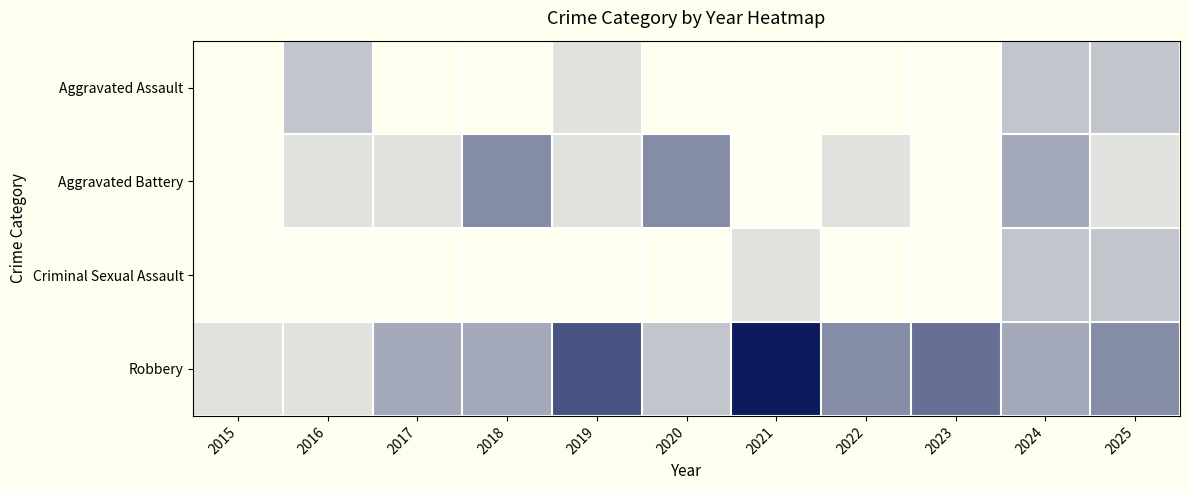

Between 2017 and 2024, which series saw the biggest shift?

Aggravated Assault